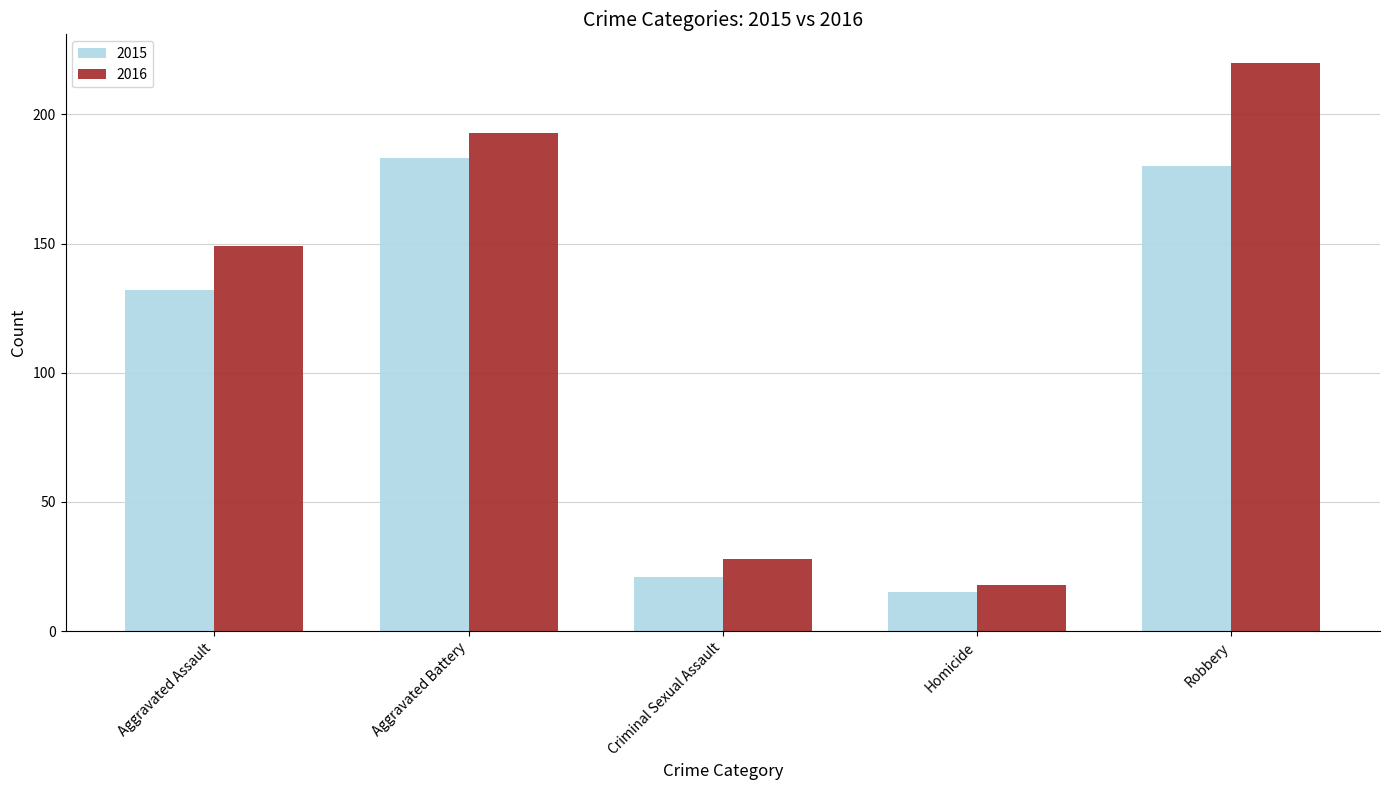

At which label is 2015 closest to 99?

Aggravated Assault